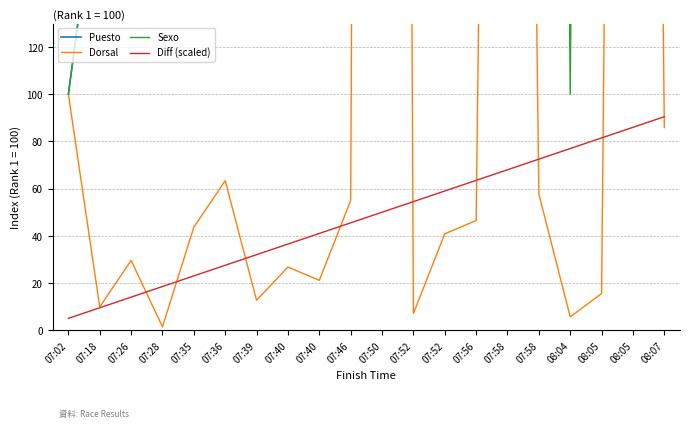

What is the sum of all Diff (scaled) values?

955.0